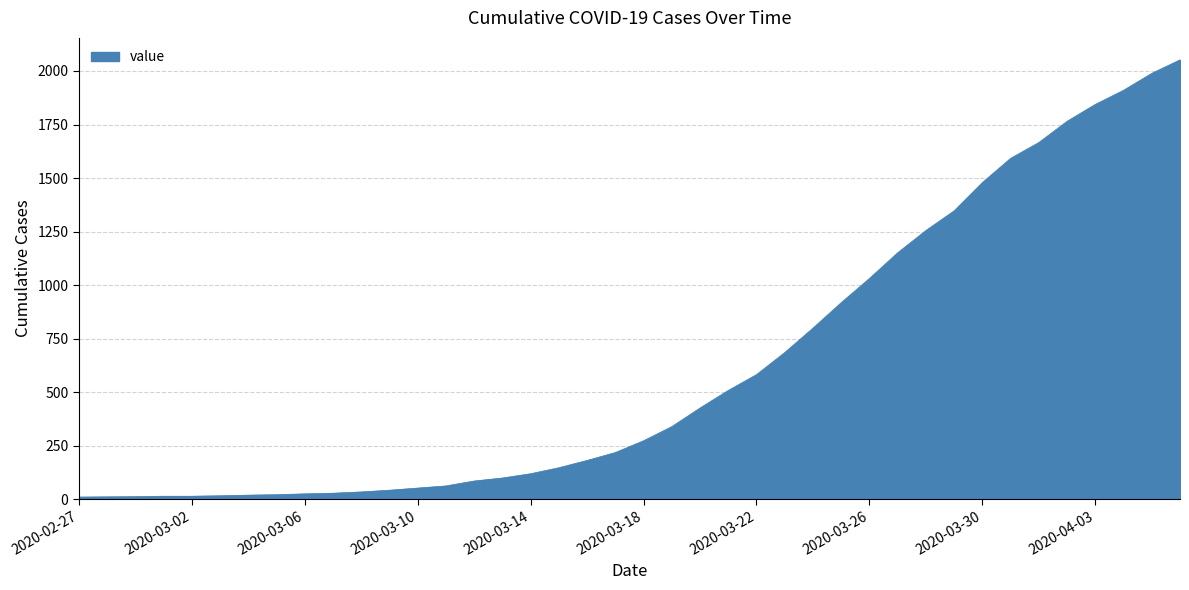

What is the greatest value displayed?

2052